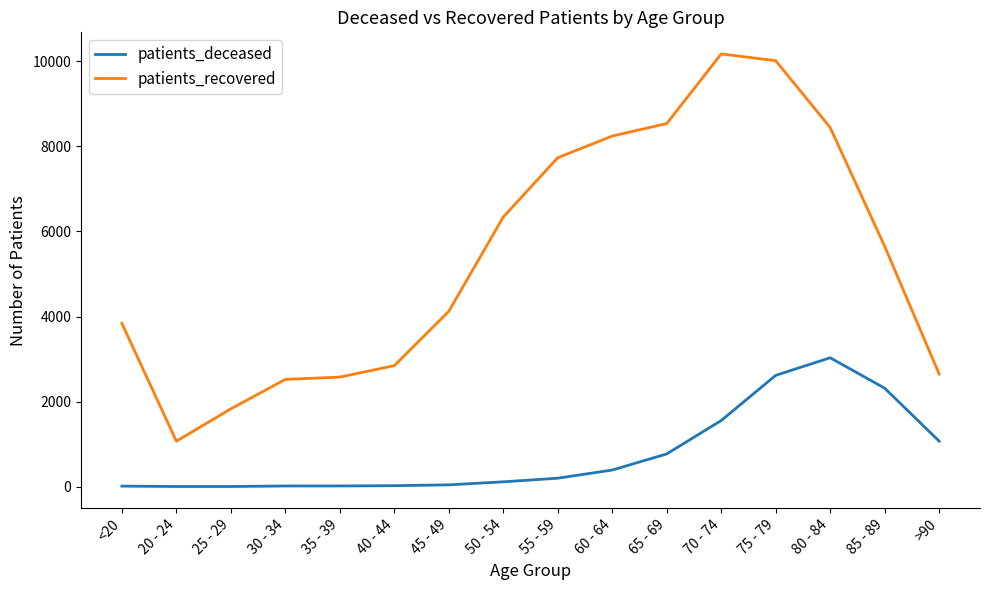

At which label does patients_recovered reach its peak?

70 - 74